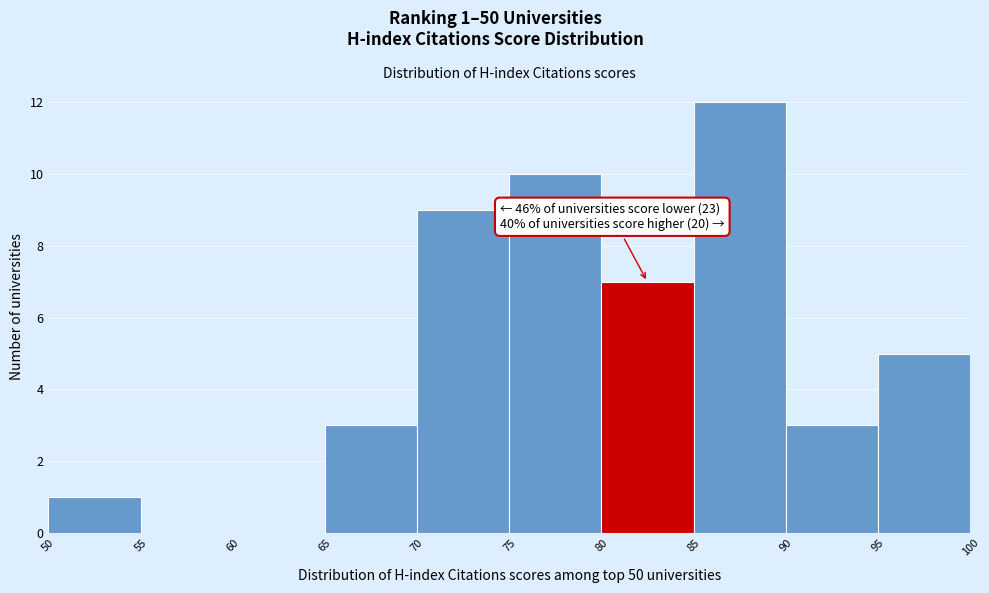

Which range on the x-axis has the tallest bar?

85 to 90